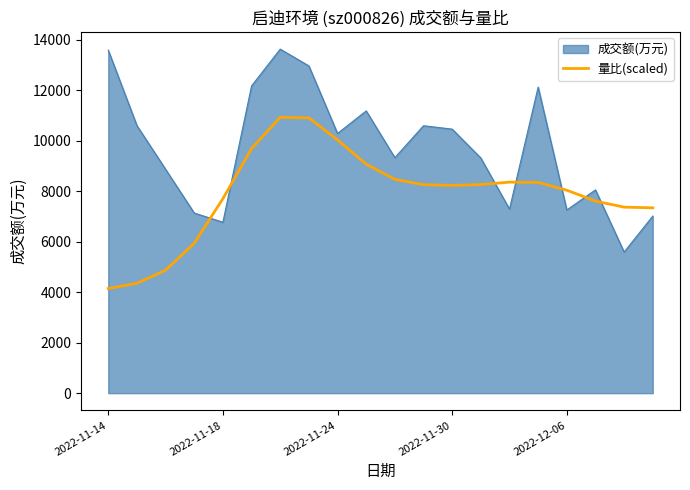

What is the difference between the maximum and minimum values in the 量比(scaled) series?

6784.9